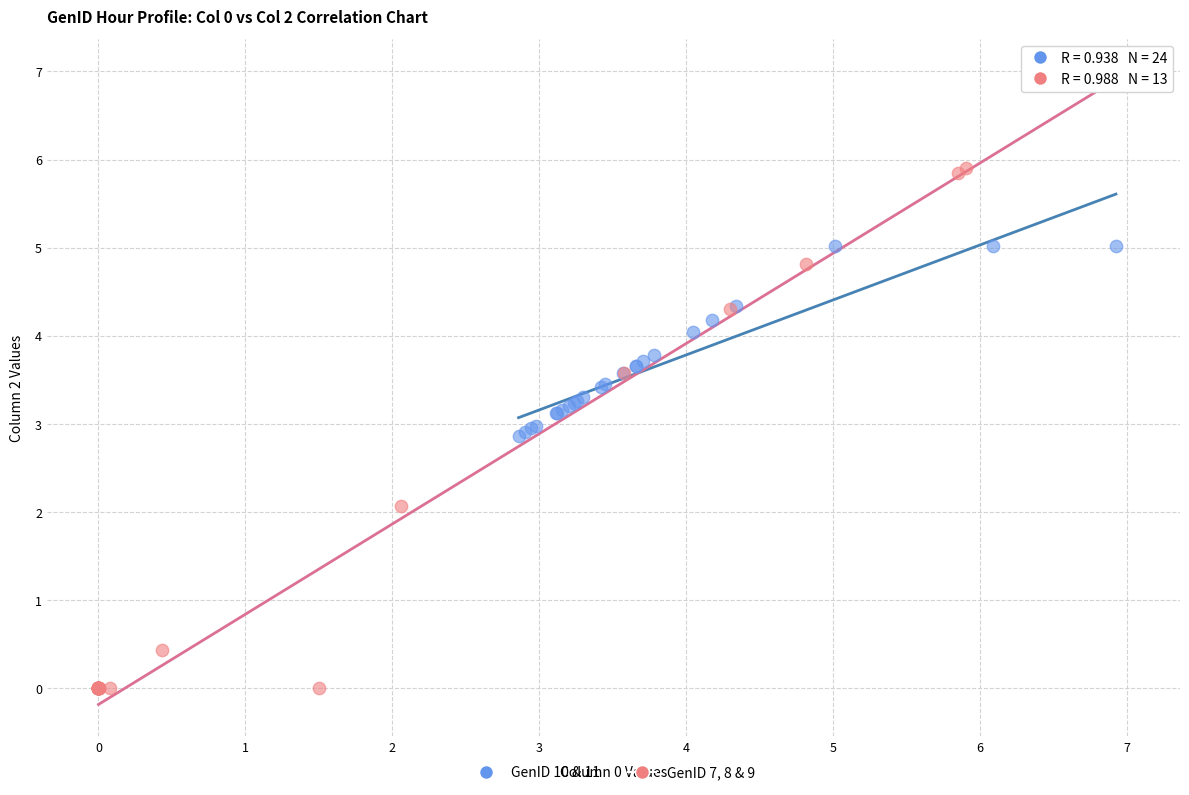

Which series contains the highest Y value?

GenID 7, 8 & 9